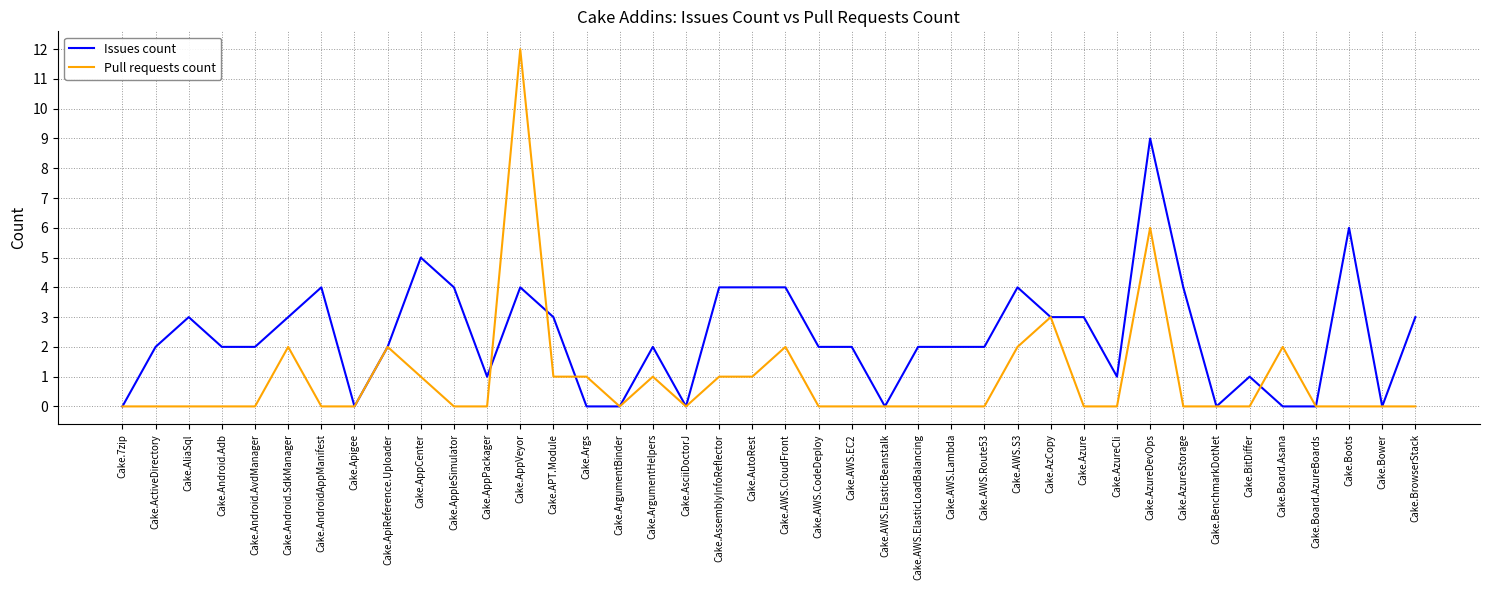

Is the value of Issues count at Cake.AWS.Lambda greater than the value of Pull requests count at Cake.AzCopy?

No